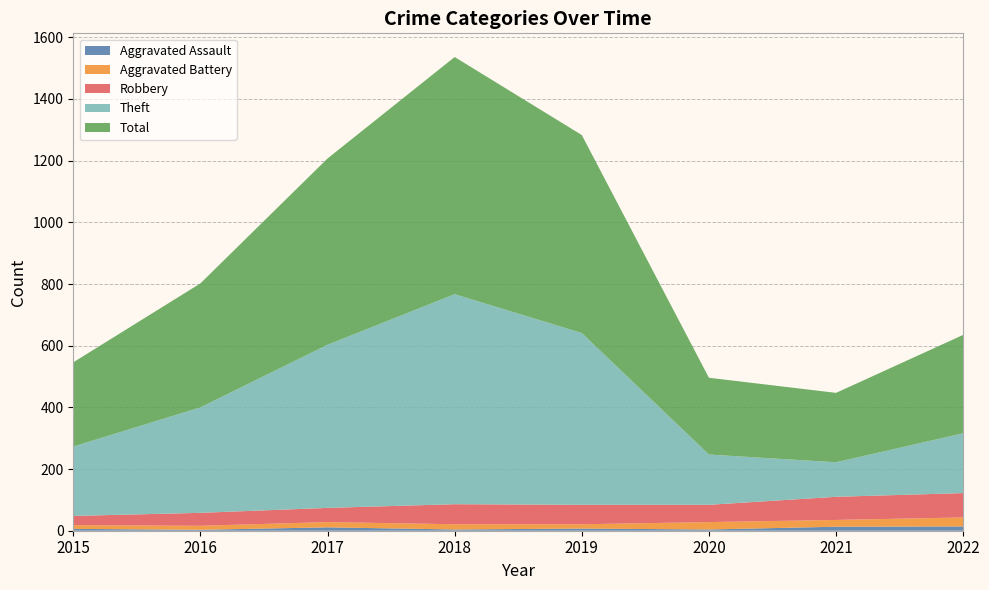

Reading left to right, what are all the values shown in this chart?

Aggravated Assault: 2015=6	2016=3	2017=11	2018=4	2019=7	2020=4	2021=13	2022=14
Aggravated Battery: 2015=12	2016=13	2017=17	2018=17	2019=14	2020=24	2021=22	2022=29
Robbery: 2015=30	2016=42	2017=46	2018=65	2019=63	2020=56	2021=75	2022=79
Theft: 2015=225	2016=342	2017=529	2018=681	2019=557	2020=163	2021=112	2022=194
Total: 2015=273	2016=402	2017=604	2018=769	2019=642	2020=249	2021=225	2022=319